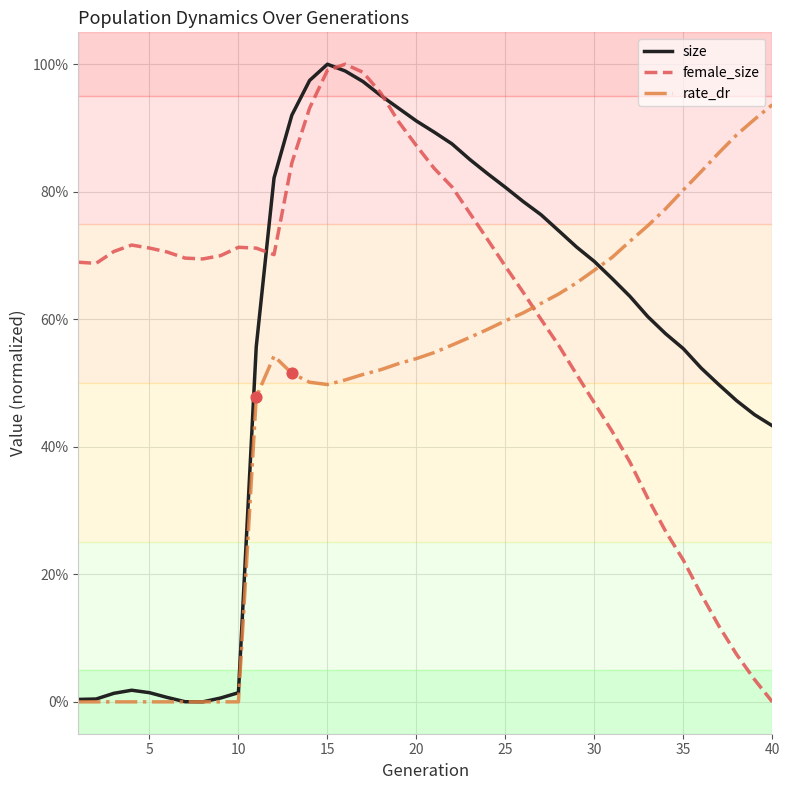

At how many categories does at least one series exceed 0?

40